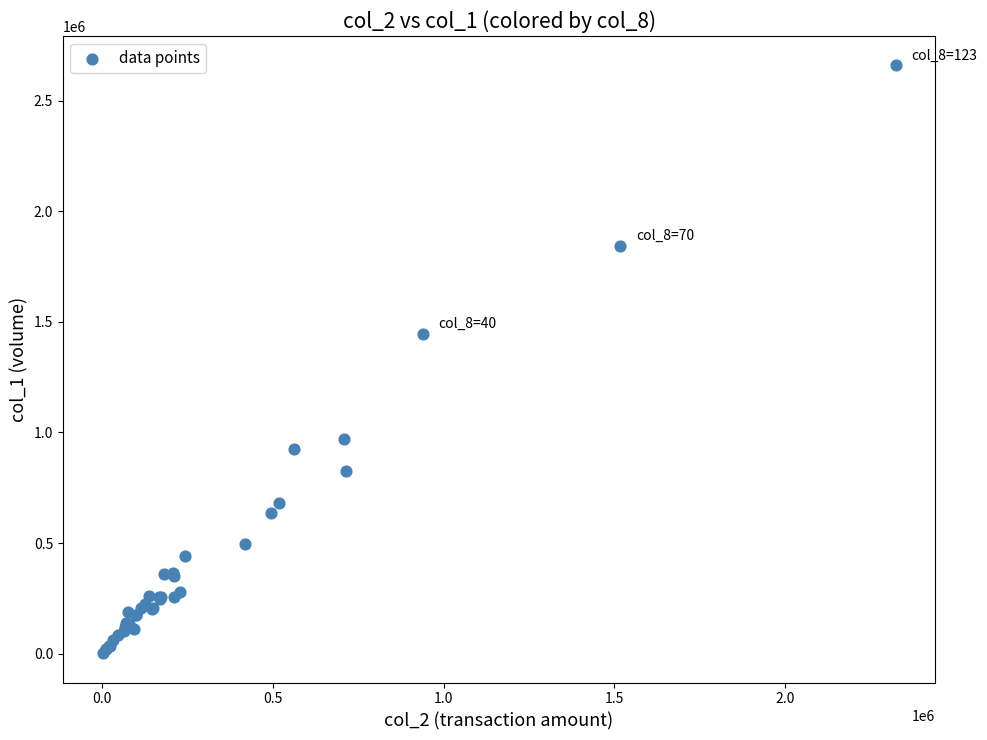

What Y value in the scatter plot is closest to 1331000?

1445000